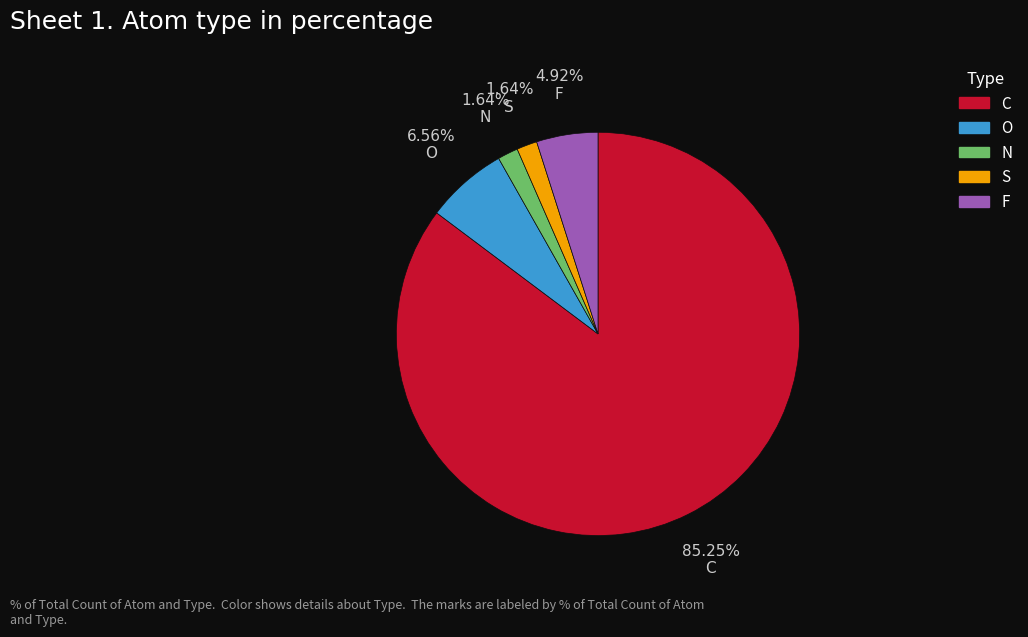

To the nearest percent, what is the combined percentage of C and S?

87%